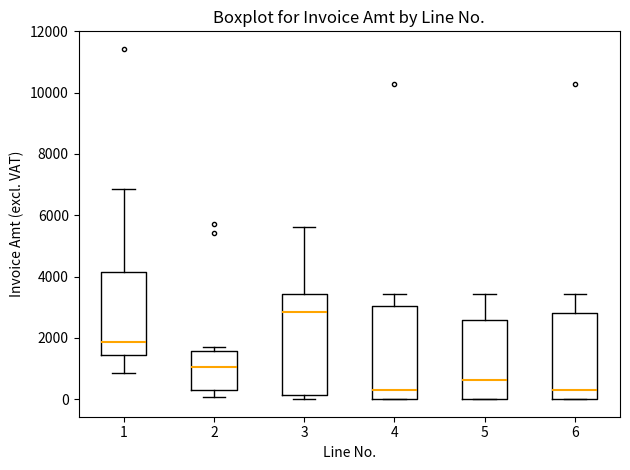

Where does the upper whisker of the box at x = 1 end on the y-axis? The values are not printed on the chart, so give them approximately, as read against the axis.

6800